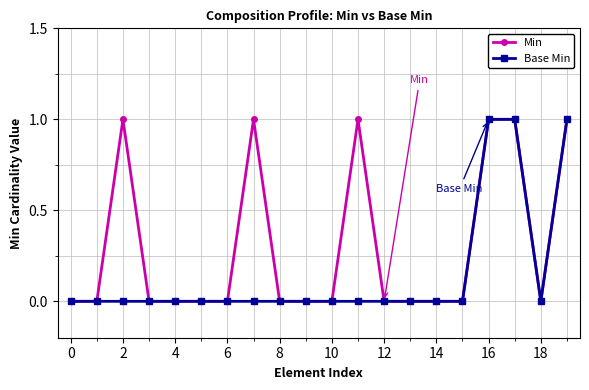

What is the value of the Min point at the 8th from the left?

1